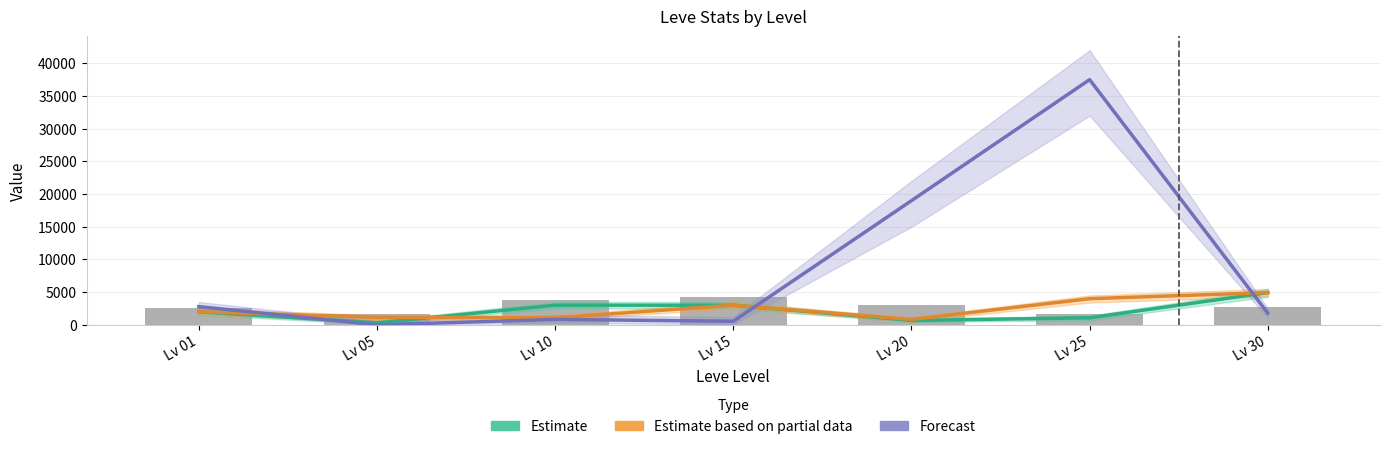

The value of Forecast at Lv 10 is 827. True or false?

True